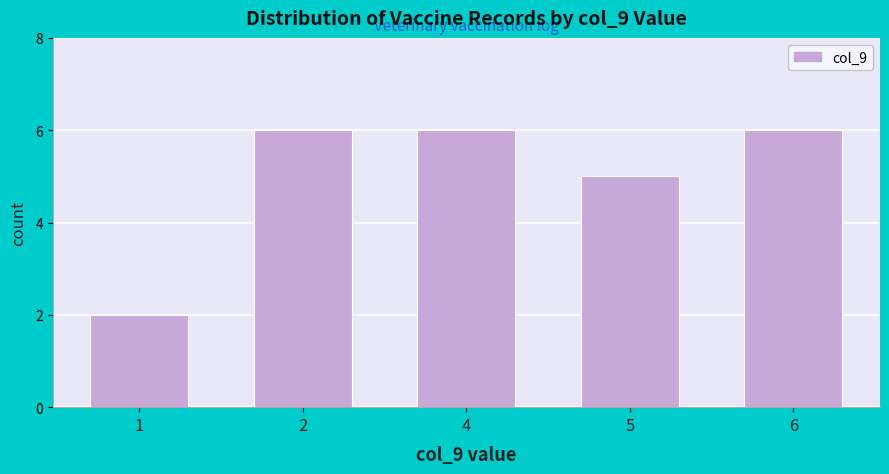

Reading left to right, extract all data points from this chart.

1=2	2=6	4=6	5=5	6=6